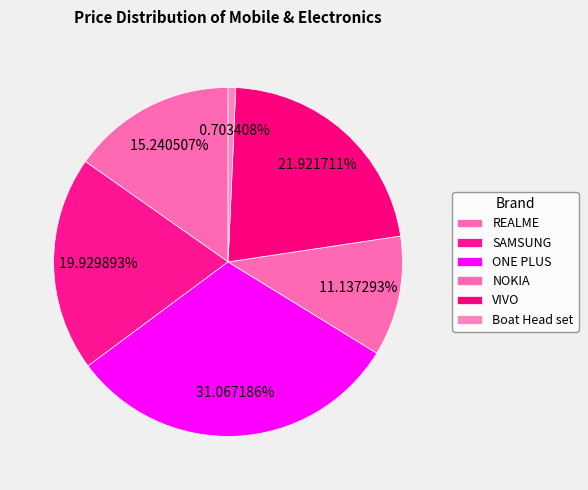

To the nearest percent, what is the average slice percentage?

17%